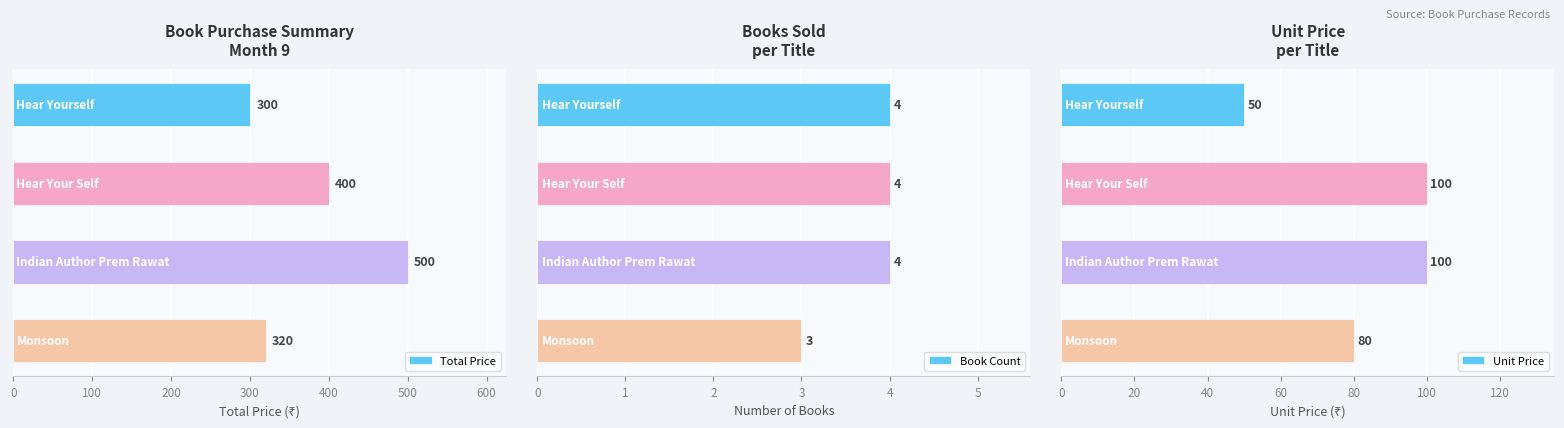

How many Total Price values are between 320 and 500?

3